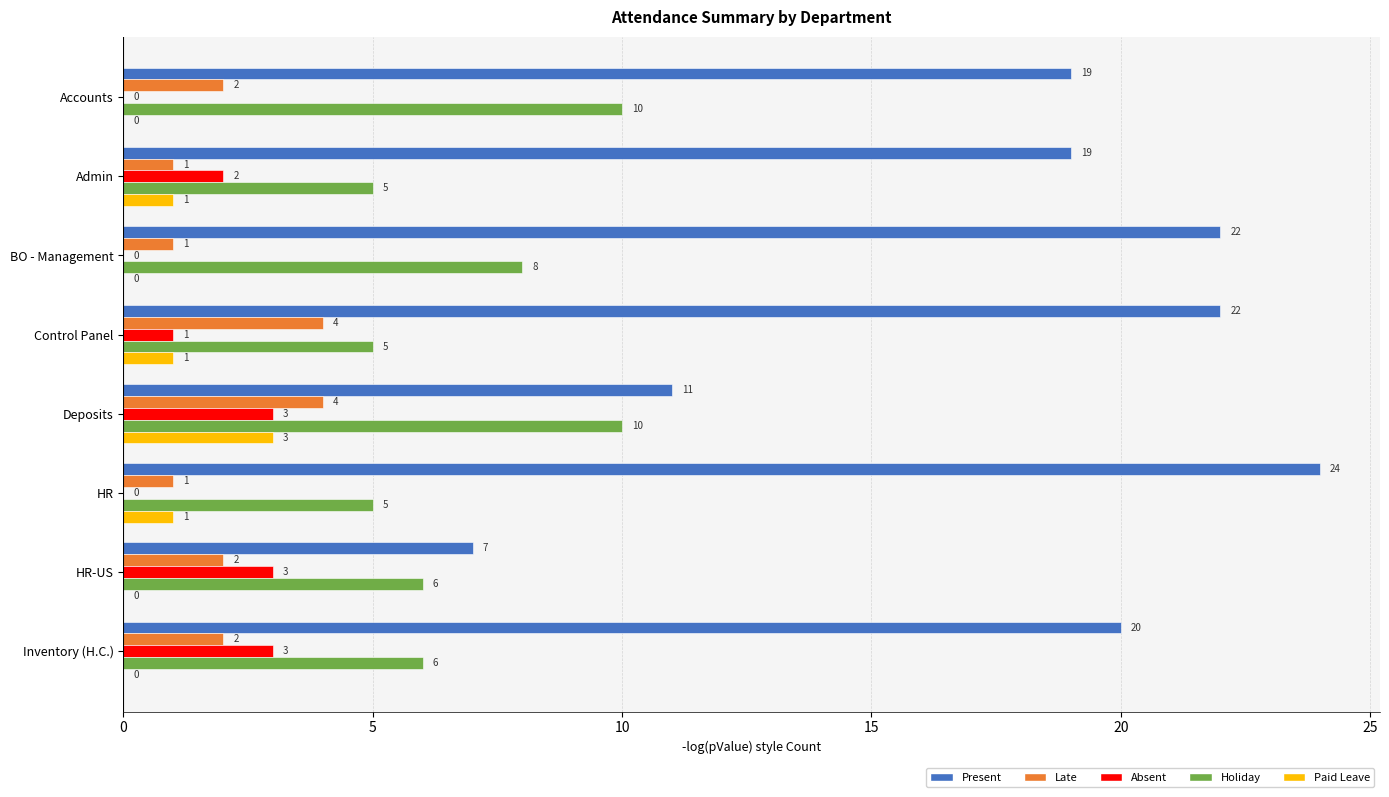

True or false: Paid Leave has a value of 1 at Inventory (H.C.).

False